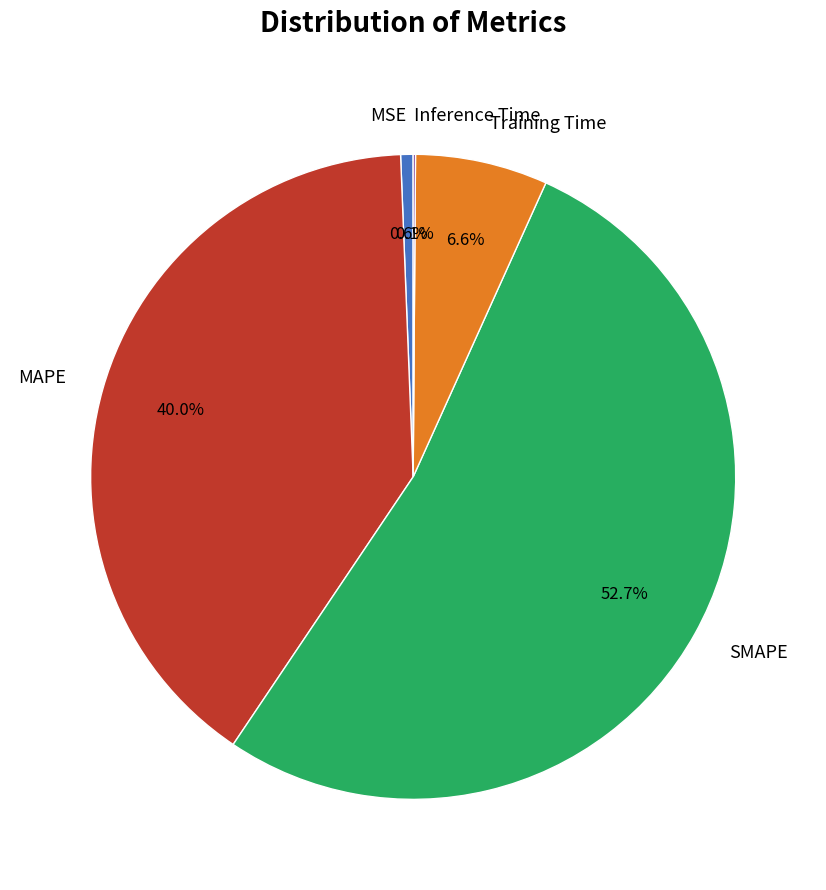

What is the total percentage of MSE and SMAPE?

53.3%